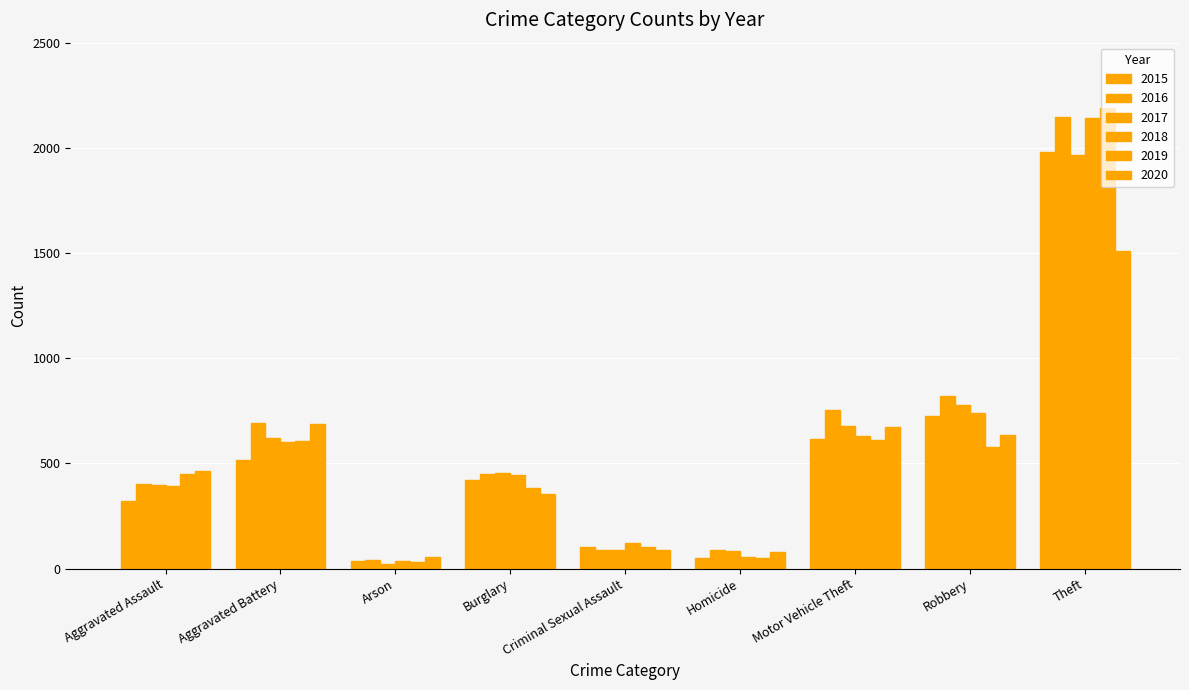

List the labels in order of 2017 value, smallest first.

Arson, Homicide, Criminal Sexual Assault, Aggravated Assault, Burglary, Aggravated Battery, Motor Vehicle Theft, Robbery, Theft